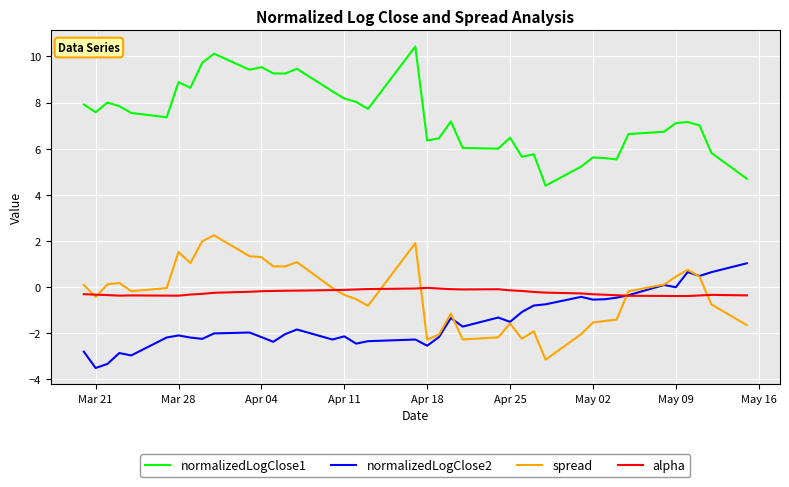

What are all the series names shown in the legend?

normalizedLogClose1, normalizedLogClose2, spread, alpha